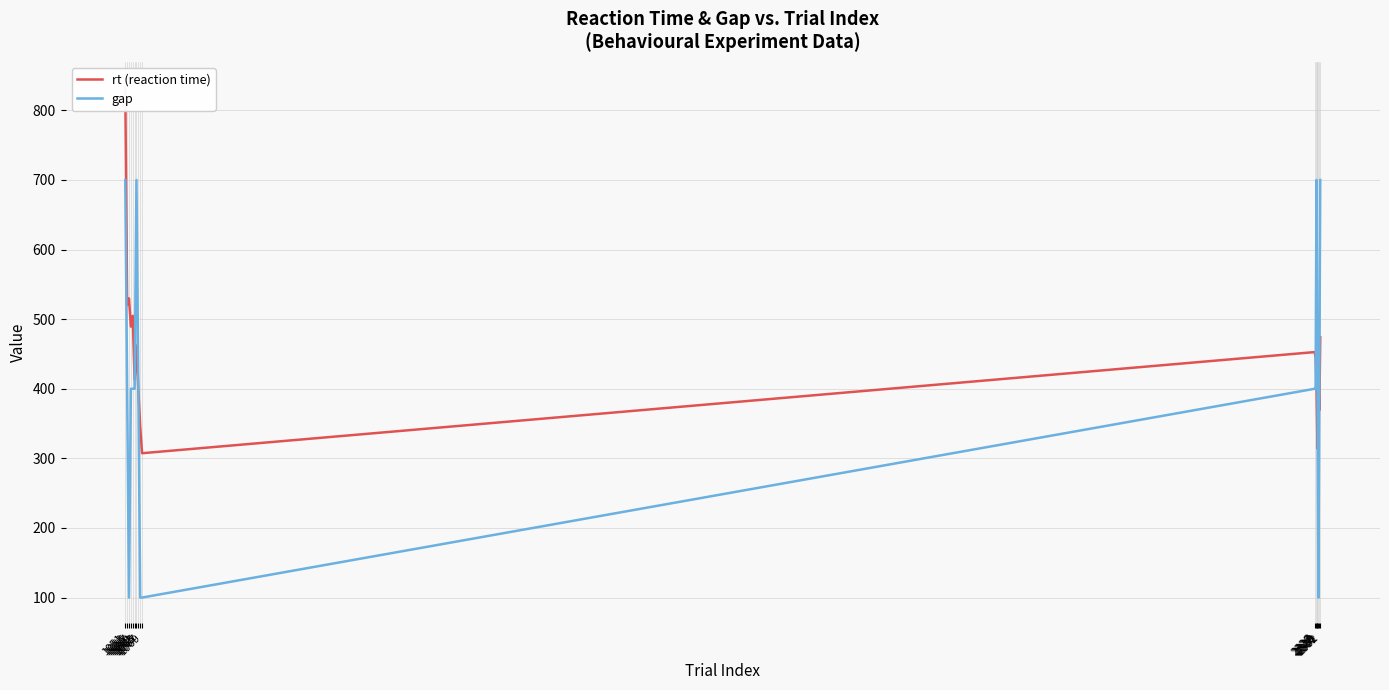

At which category does rt (reaction time) reach its first local valley?

1053